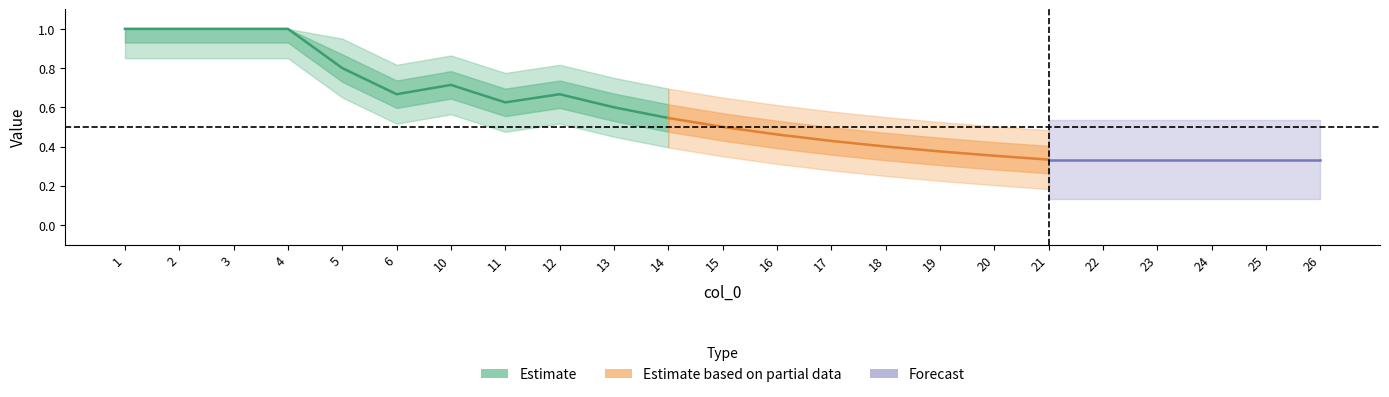

Is this an area chart (filled region under the line)?

No